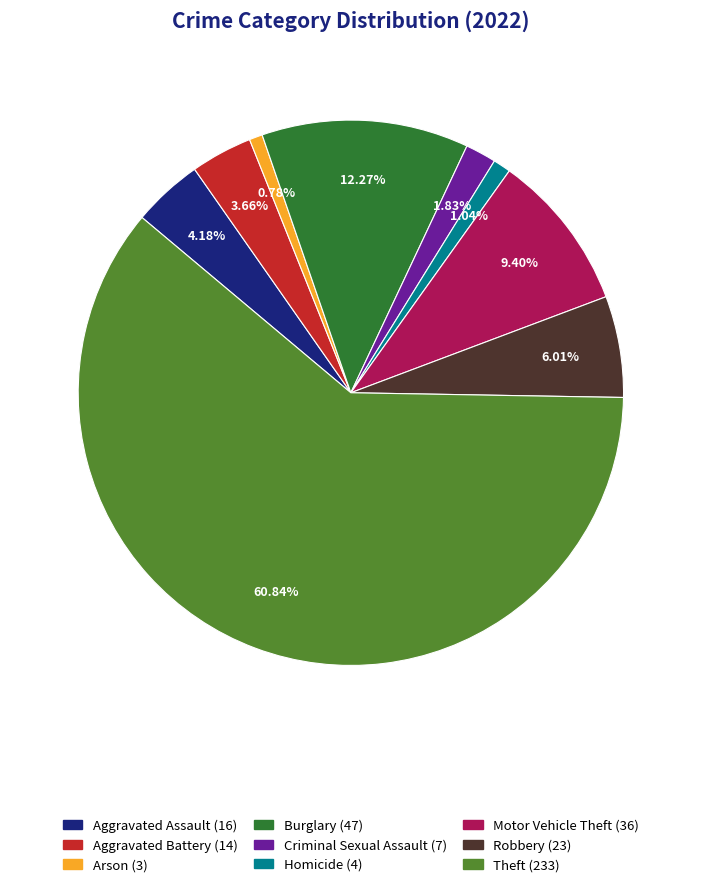

What is the ratio of the value at Burglary to the value at Aggravated Assault?

2.9